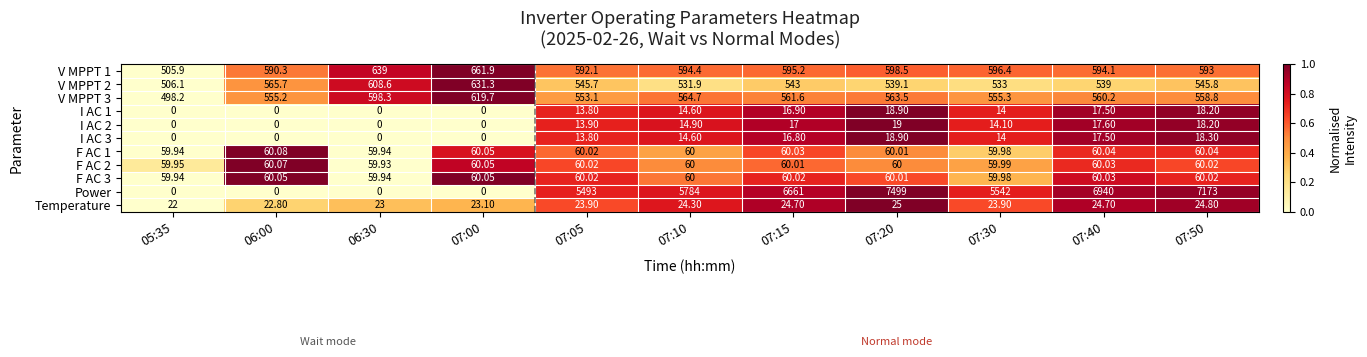

Is the value of I AC 2 at 07:20 greater than the value of F AC 3 at 07:40?

No